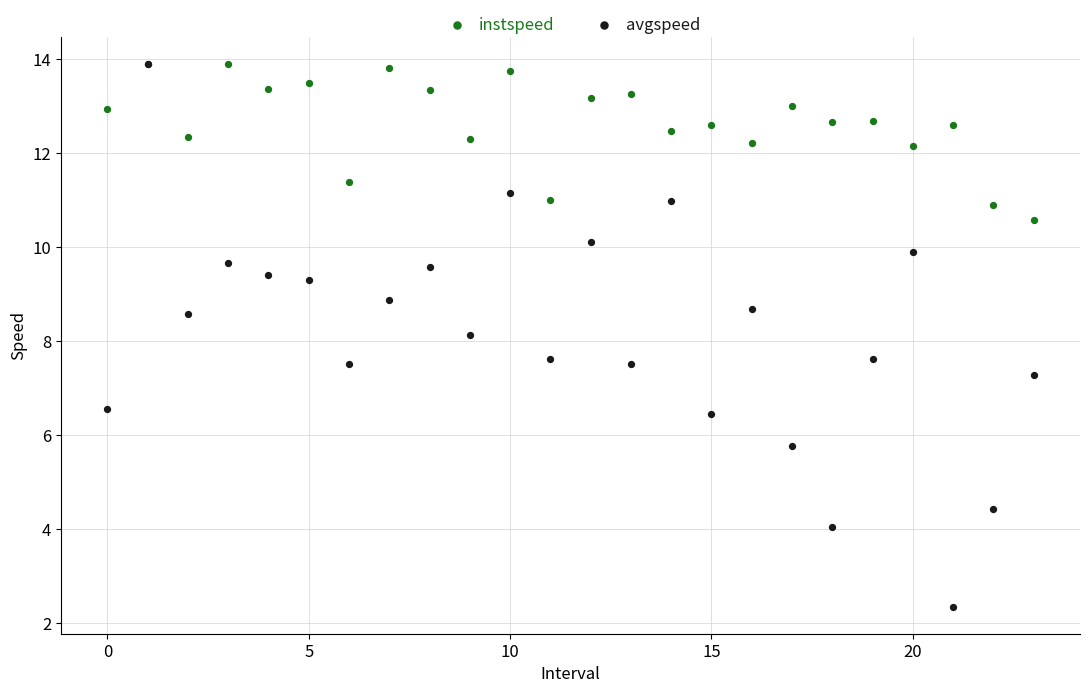

What are all the series names shown in the legend?

instspeed, avgspeed